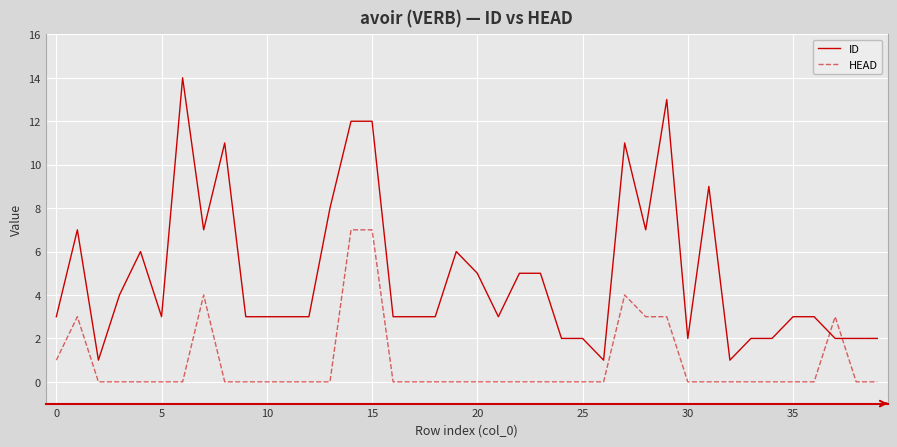

What is the maximum value shown in the chart?

14